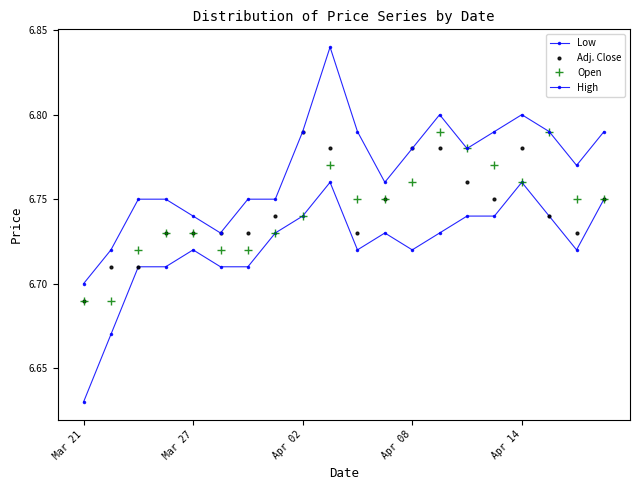

True or false: Open has more than 0 points higher than both neighbors.

True